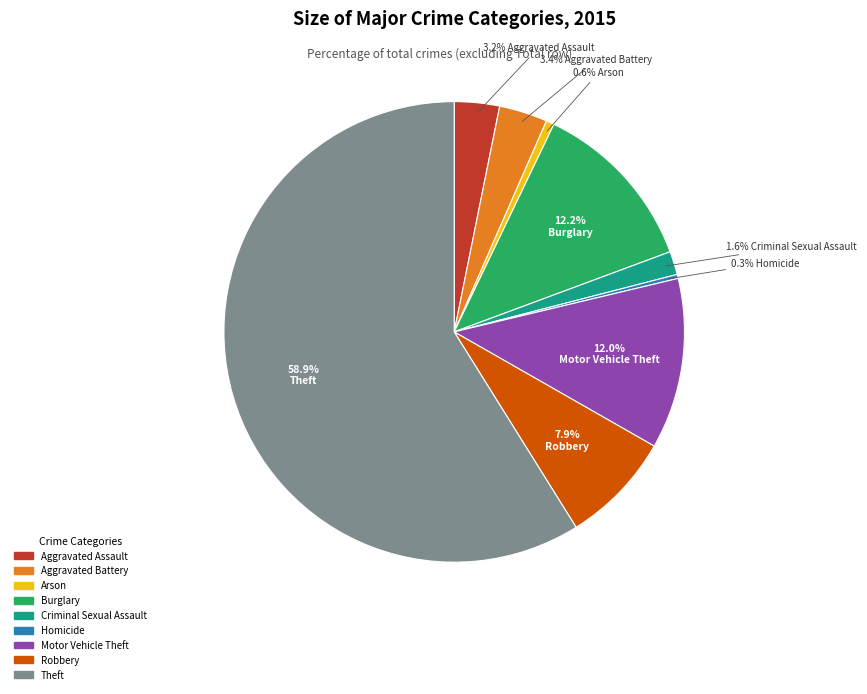

To the nearest percent, what is the difference between the largest and smallest slice percentages?

59%